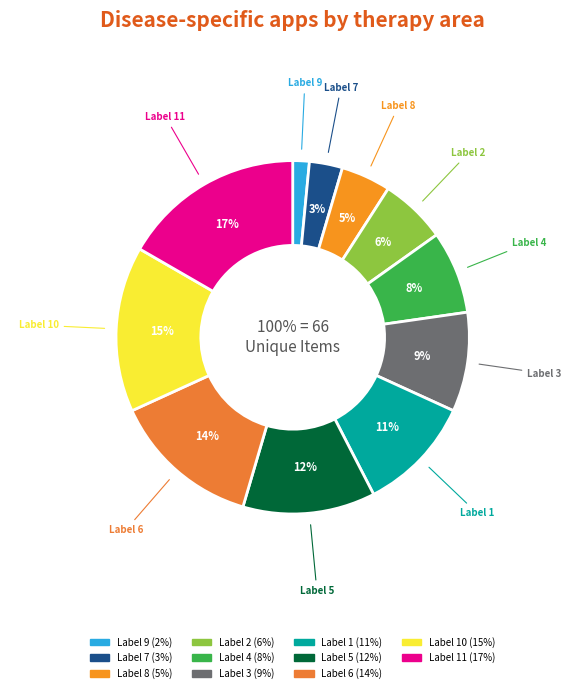

Which category has the biggest portion of the pie?

11